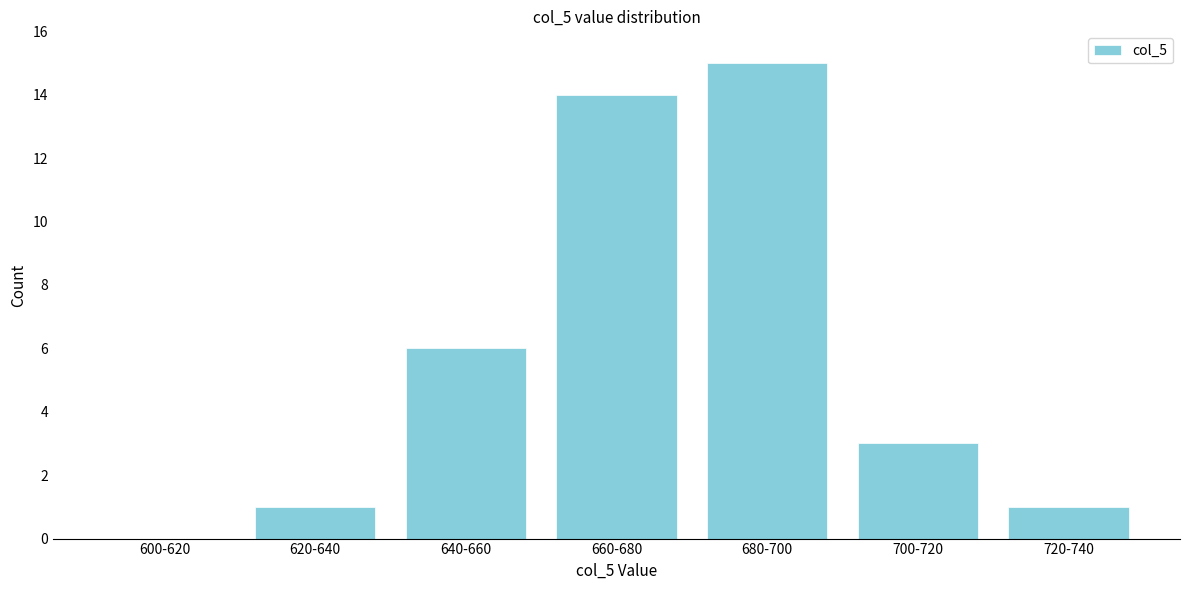

Reading left to right, list all the values displayed in this chart.

600-620=0	620-640=1	640-660=6	660-680=14	680-700=15	700-720=3	720-740=1